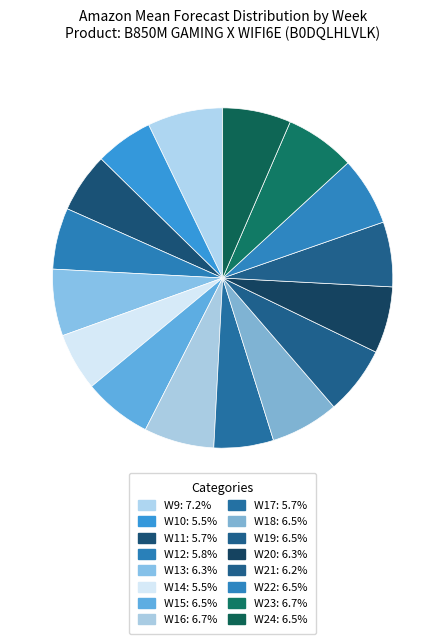

What is the smallest slice in the pie chart?

W10